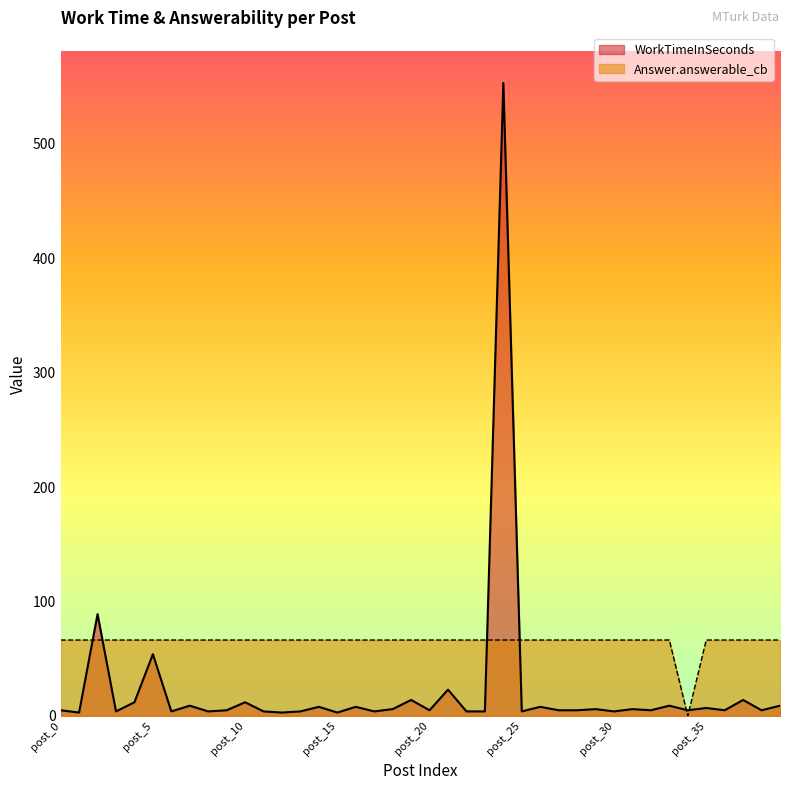

After their last crossing, which series has the higher values: Answer.answerable_cb or WorkTimeInSeconds?

Answer.answerable_cb